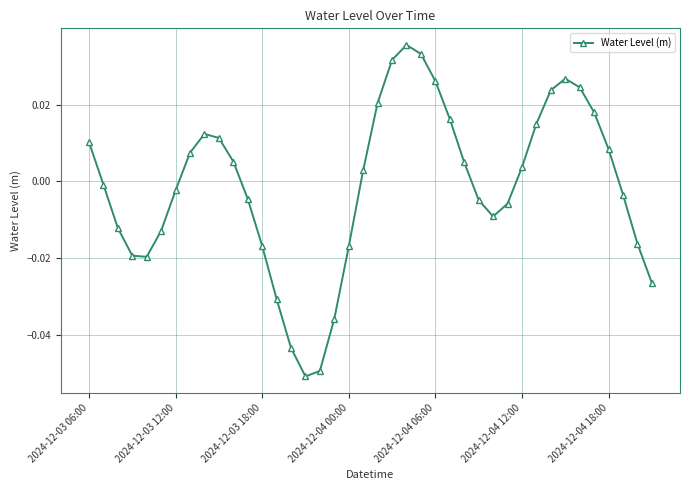

How many points are higher than both their immediate neighbors (excluding endpoints)?

3